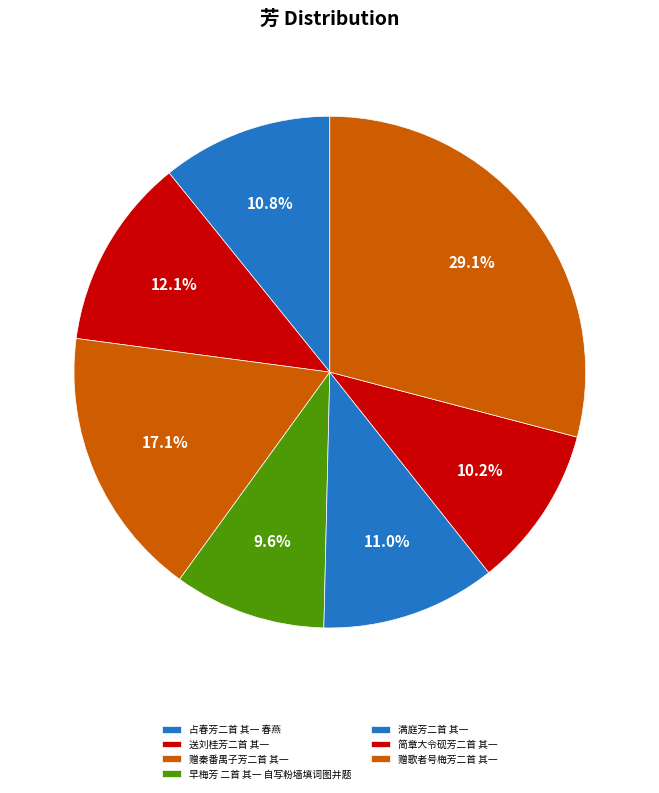

To the nearest percent, what is the average slice percentage?

14%